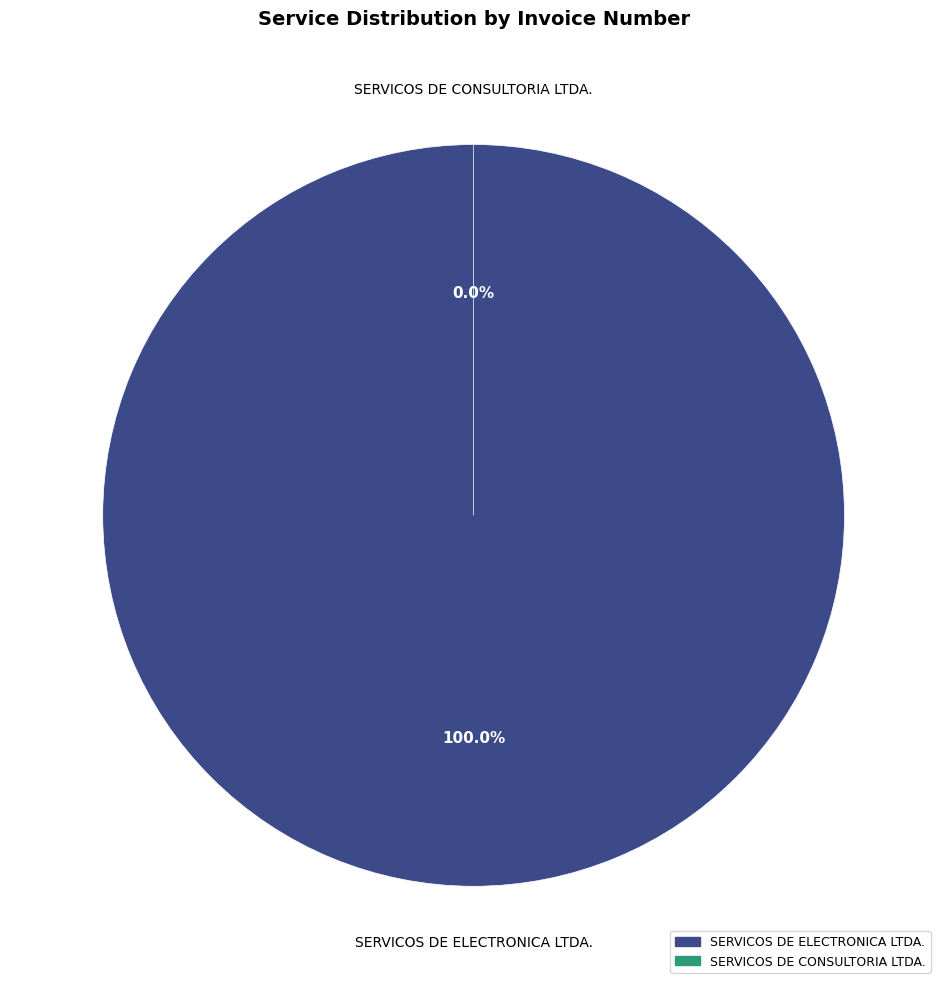

Which category has the biggest portion of the pie?

SERVICOS DE ELECTRONICA LTDA.